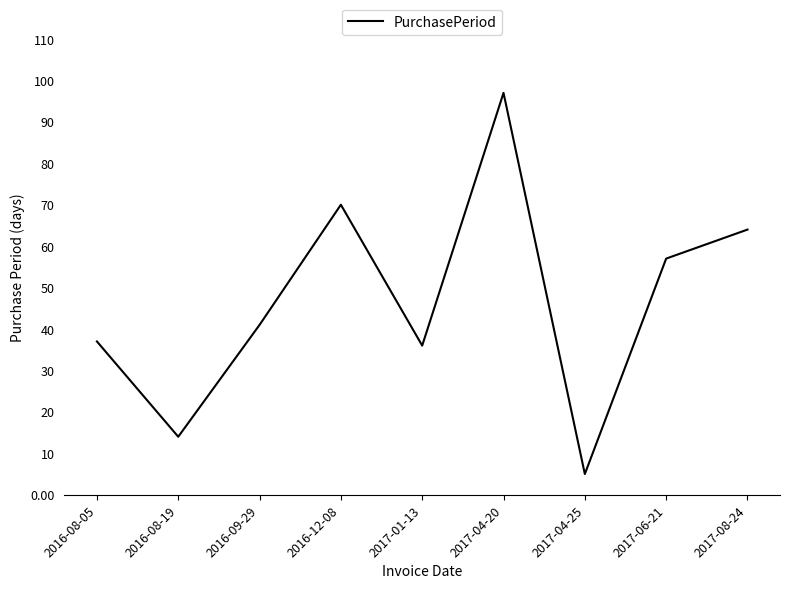

The value at 2016-09-29 is 57. True or false?

False